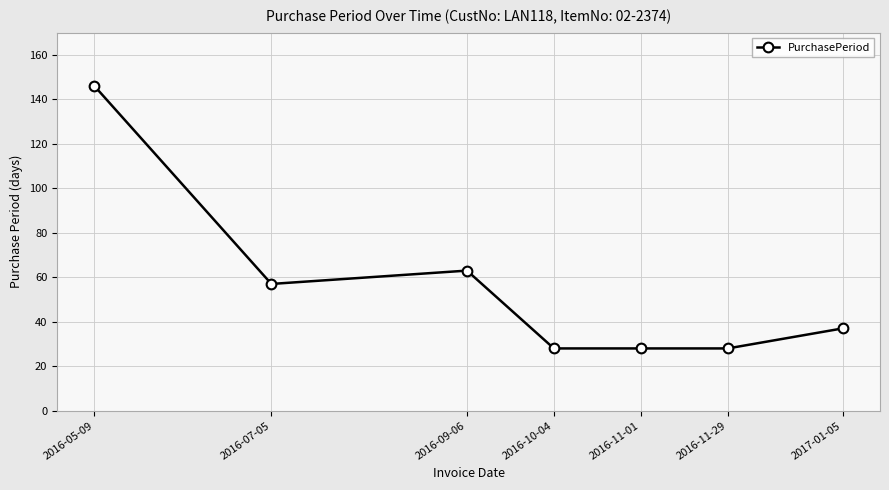

What is the difference between the maximum and minimum values?

118